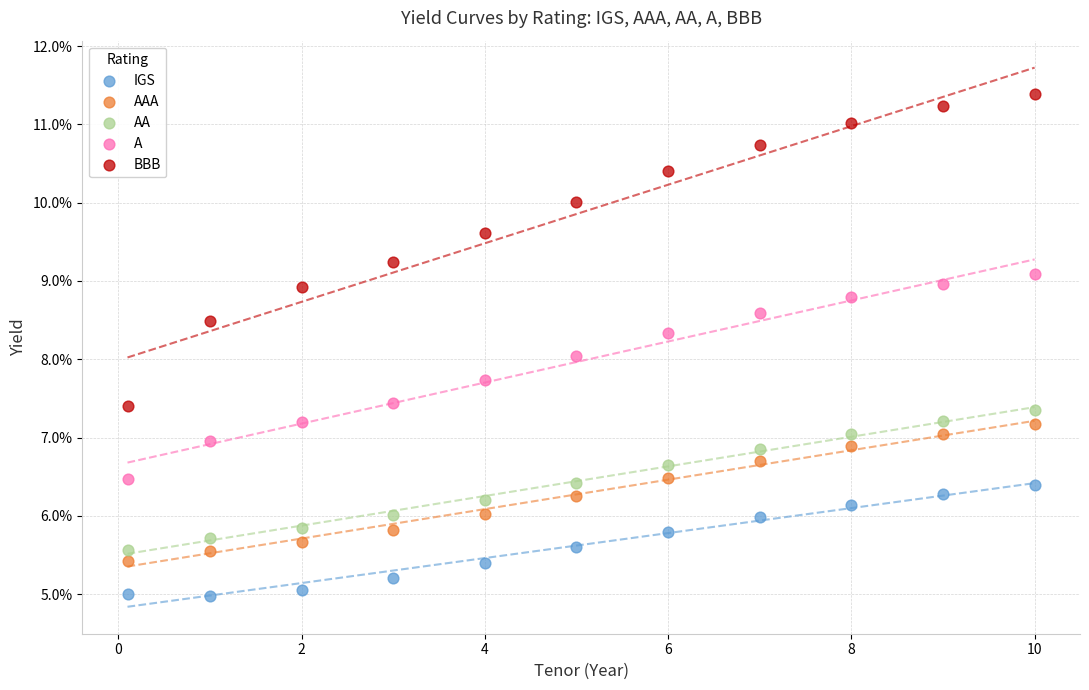

What are all the series names shown in the legend?

IGS, AAA, AA, A, BBB